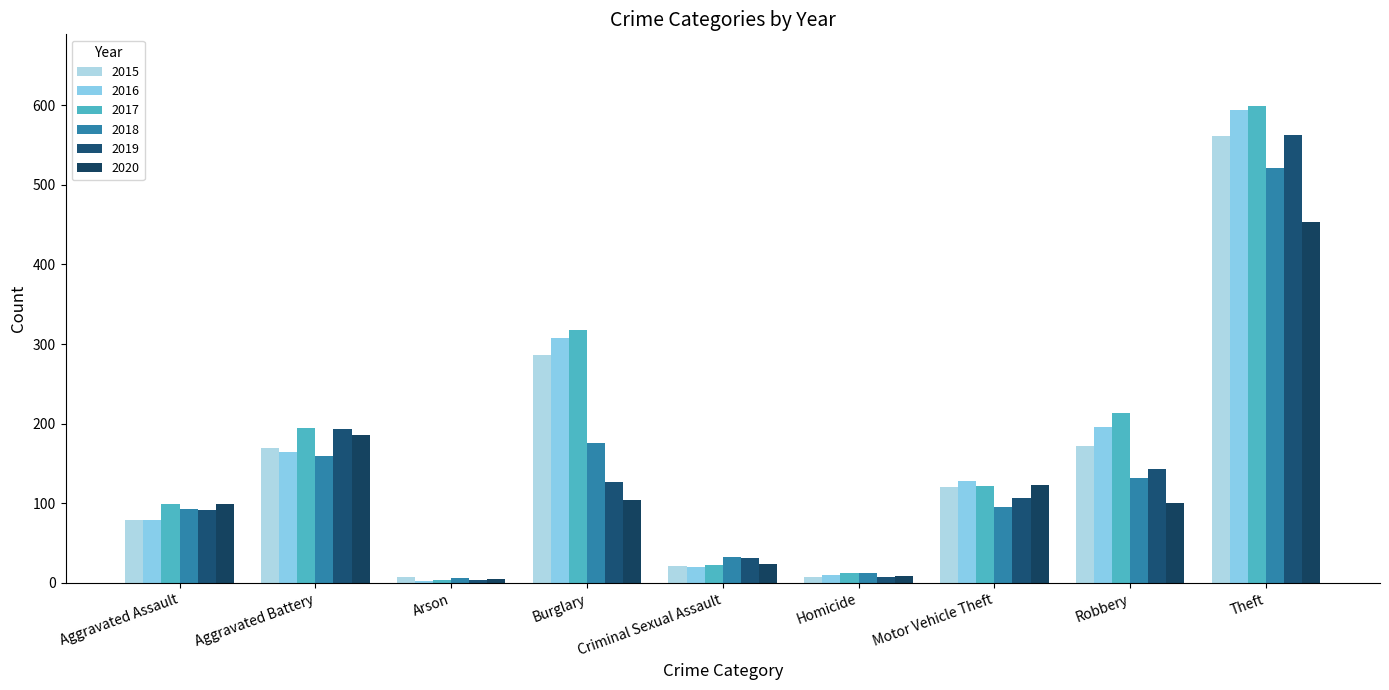

List the labels in order of 2016 value, smallest first.

Arson, Homicide, Criminal Sexual Assault, Aggravated Assault, Motor Vehicle Theft, Aggravated Battery, Robbery, Burglary, Theft